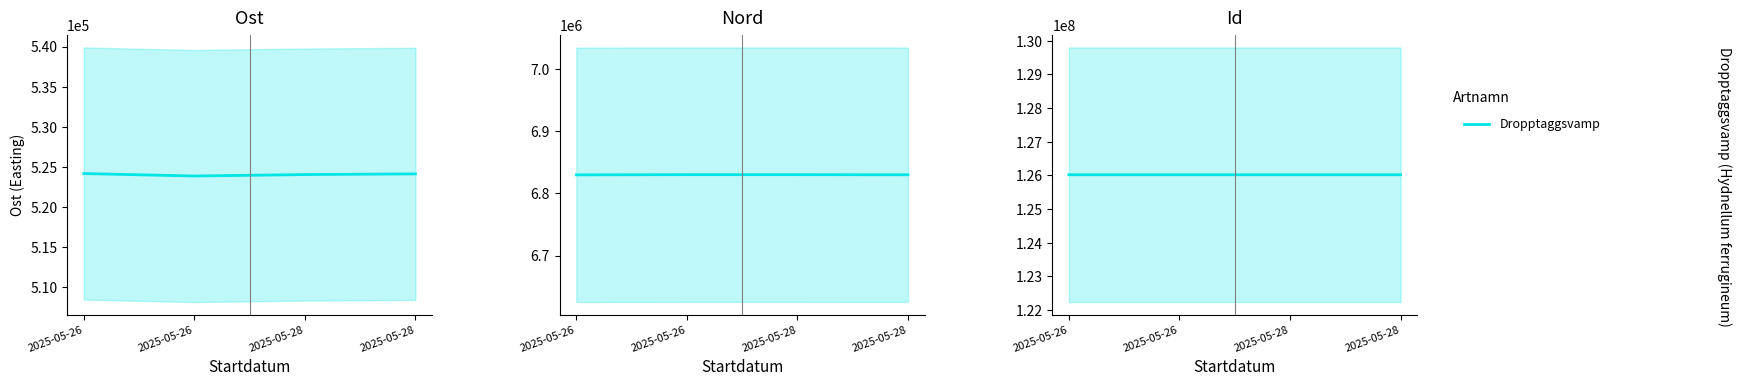

What is the value of the Nord point at the 3rd from the left?

6830313